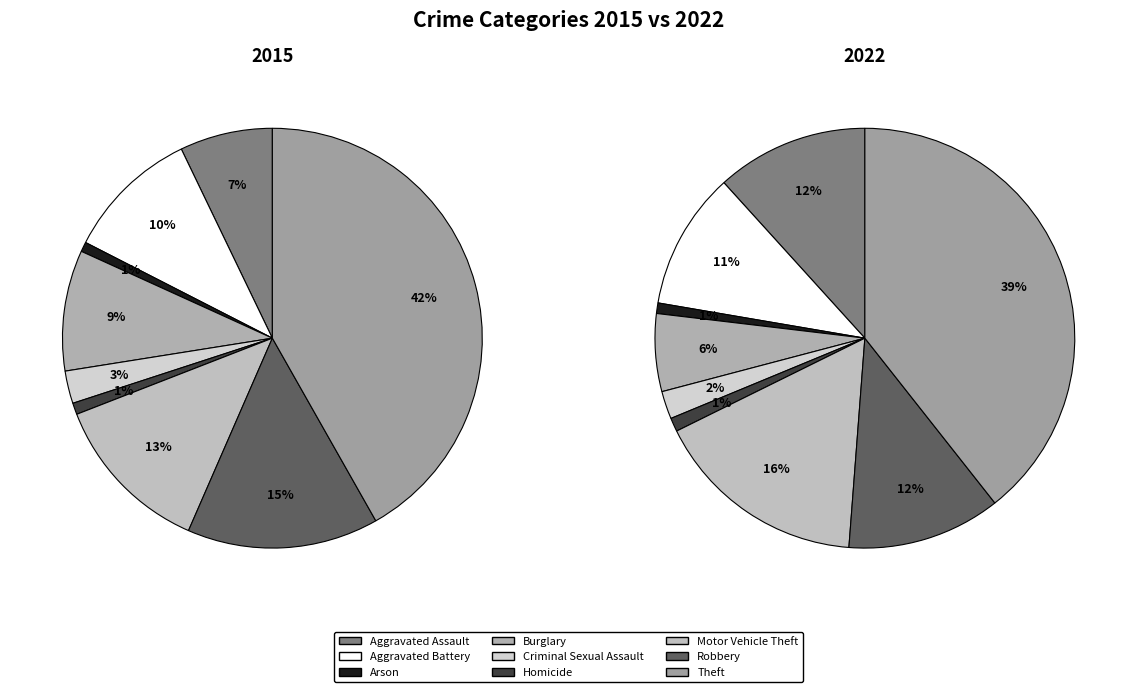

How many segments does this pie chart have?

9